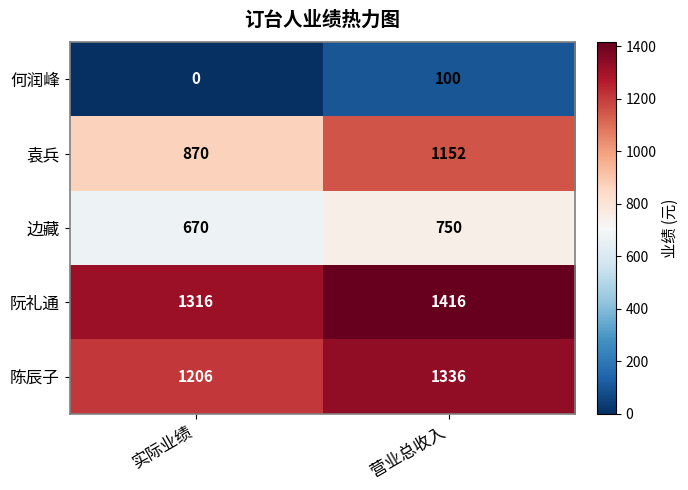

What is the spread (max minus min) of values at 实际业绩?

1316